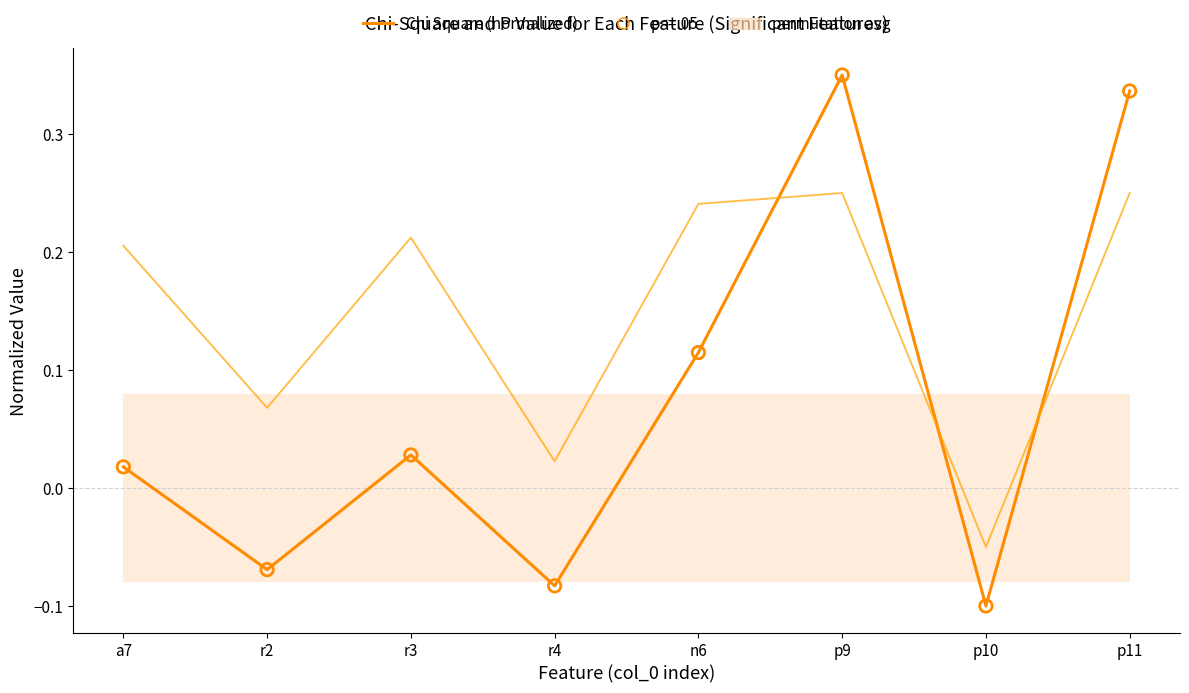

Which series has the largest total across all categories?

P Value (normalized)